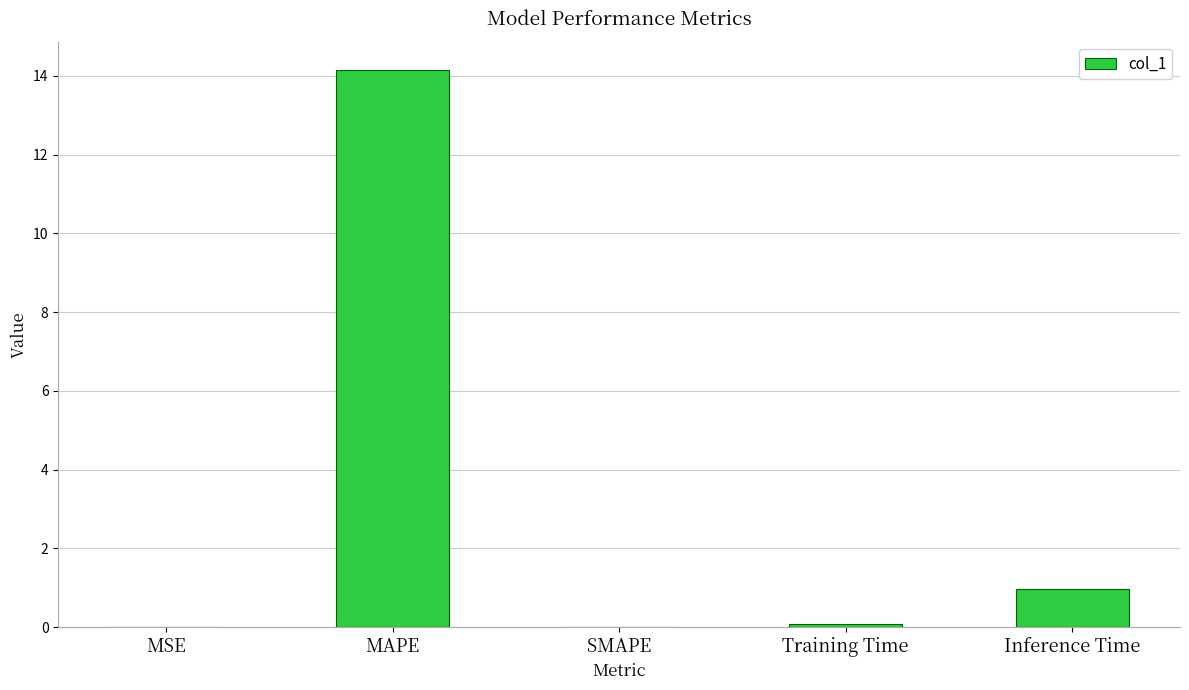

True or false: the data shows 14.2 at MAPE.

True